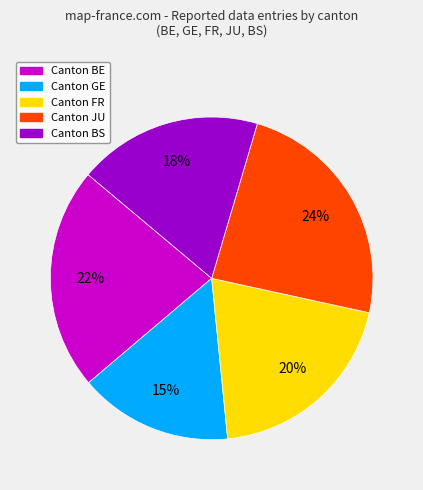

Is there any slice that represents more than half of the pie?

No